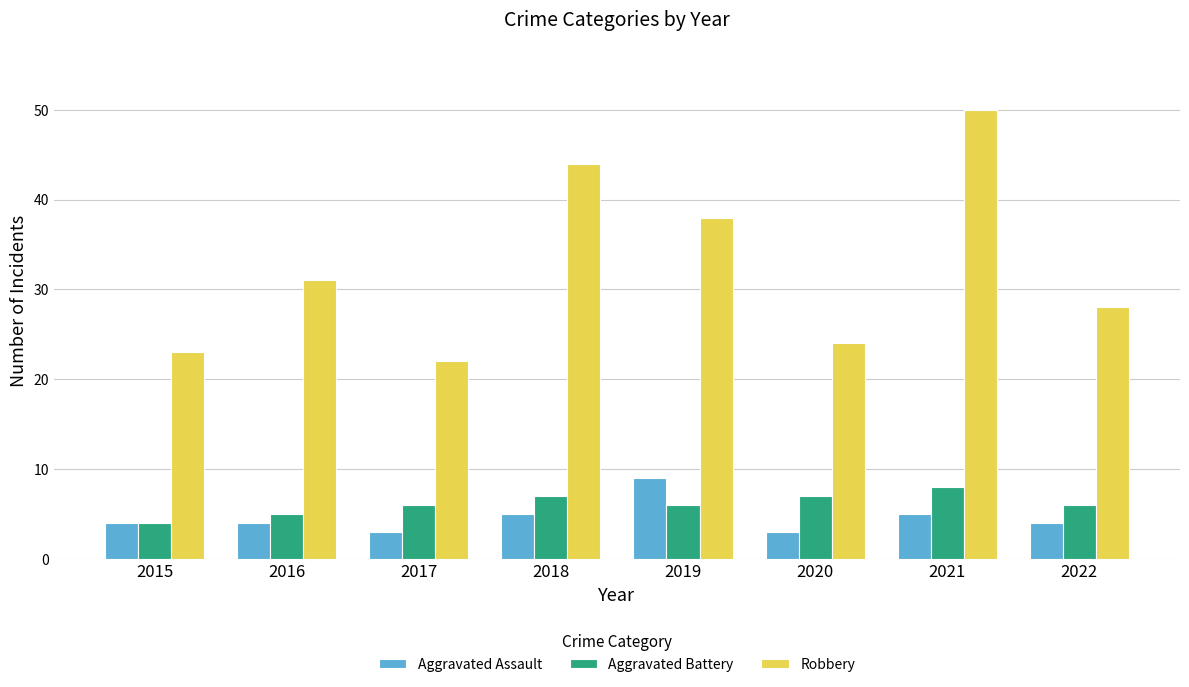

What is the spread (max minus min) of values at 2017?

19